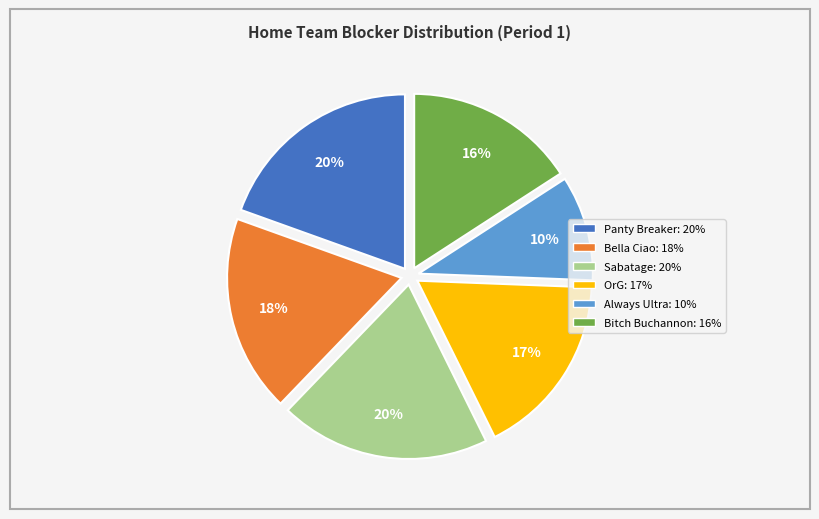

Is there a majority slice in this chart?

No